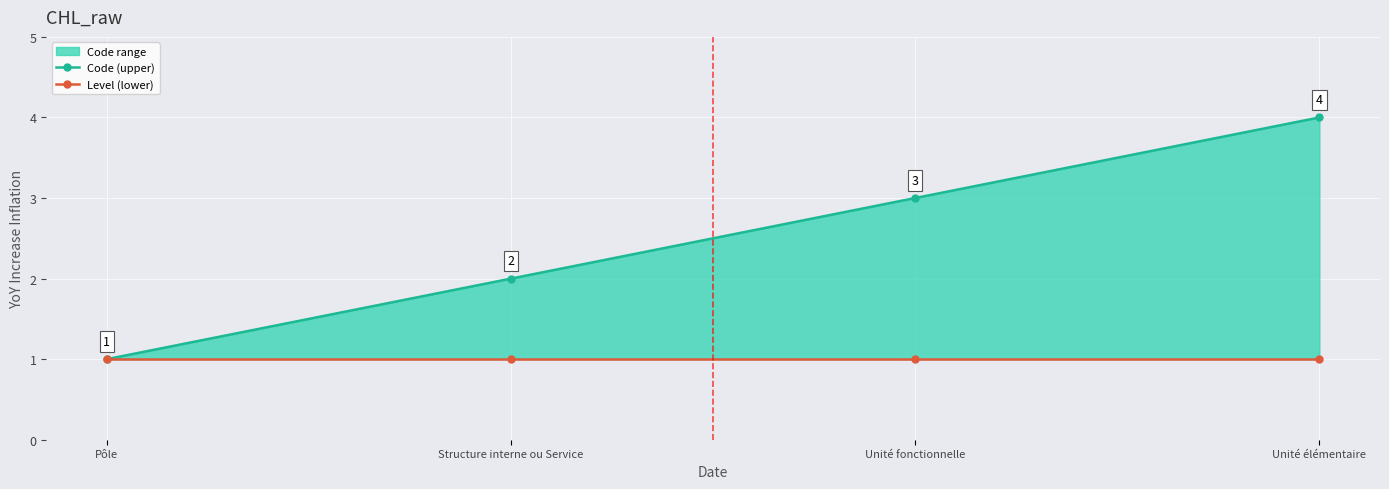

What is the lowest value of the Code (upper) series?

1